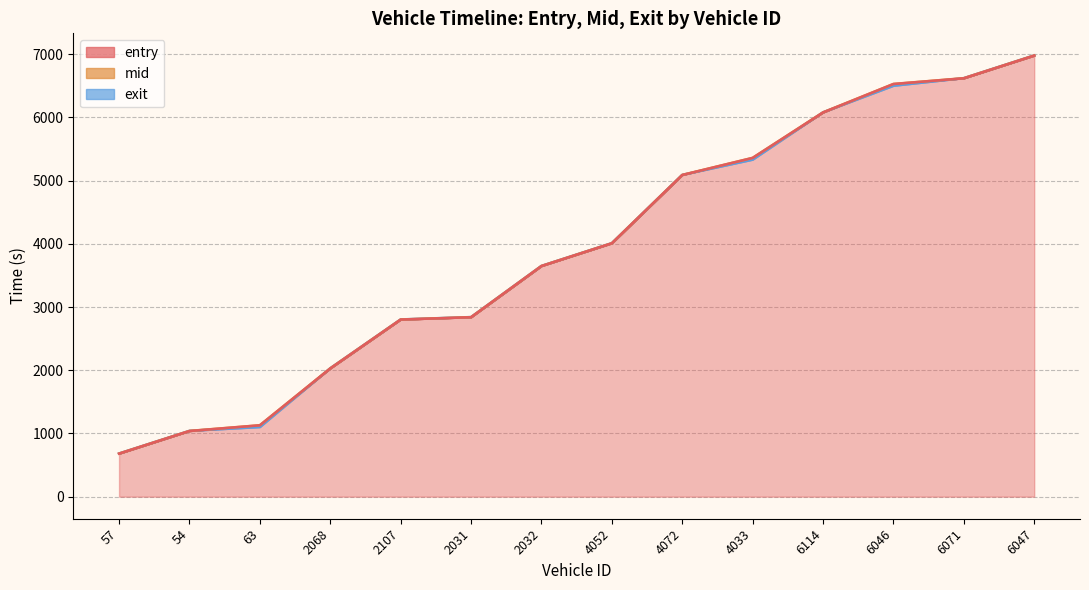

What is the sum of all values?

54829.2